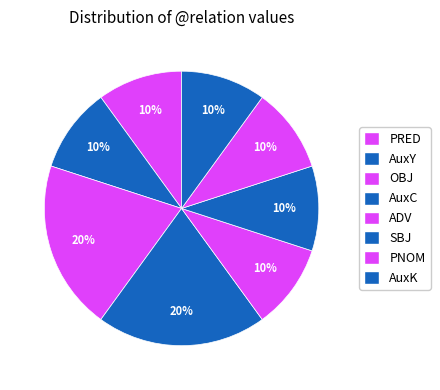

The AuxC slice represents 10% of the pie. True or false?

True